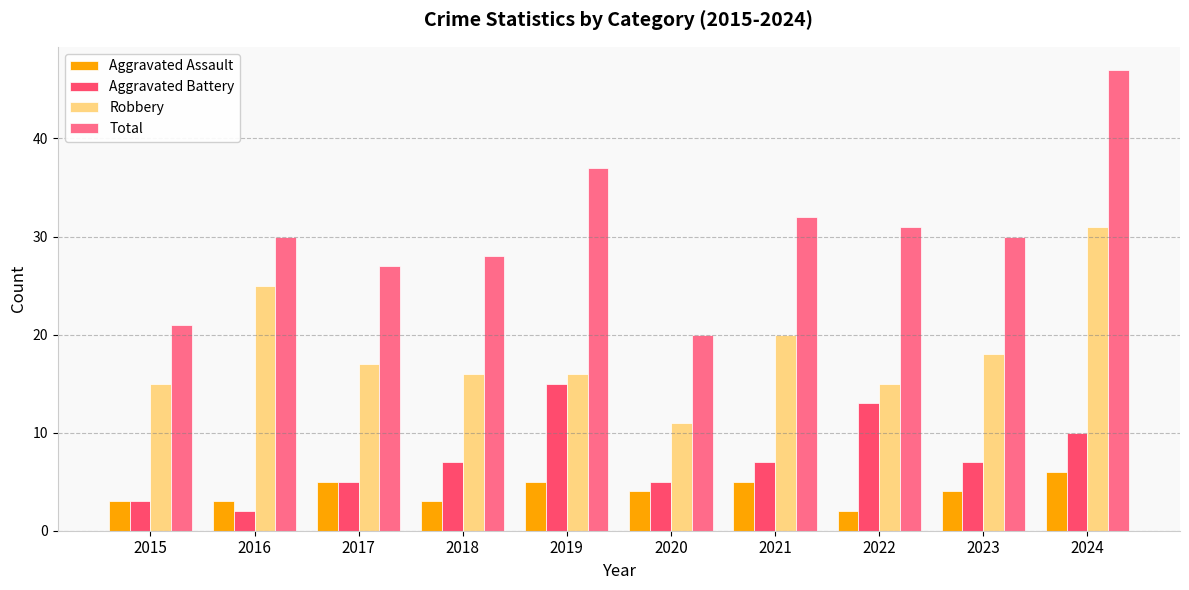

The Aggravated Assault series shows 2 at 2017. True or false?

False